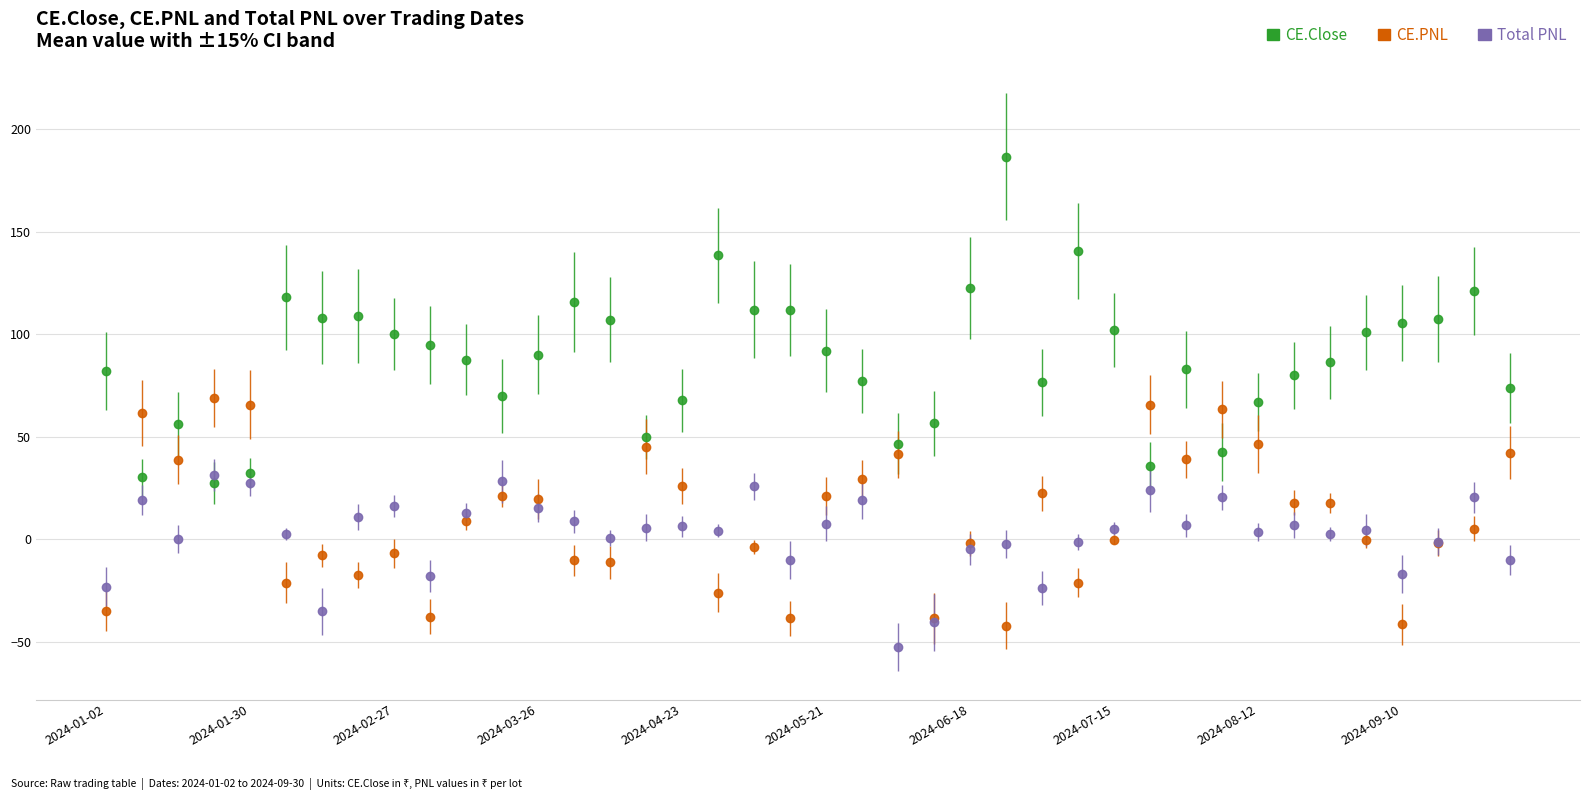

What is the lowest value of the CE.Close series?

27.4